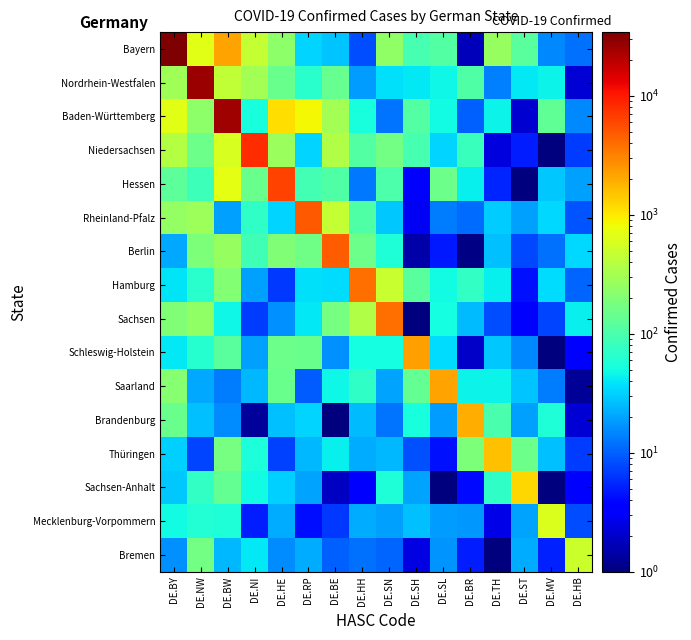

Between DE.RP and DE.BY, which is larger?

DE.BY